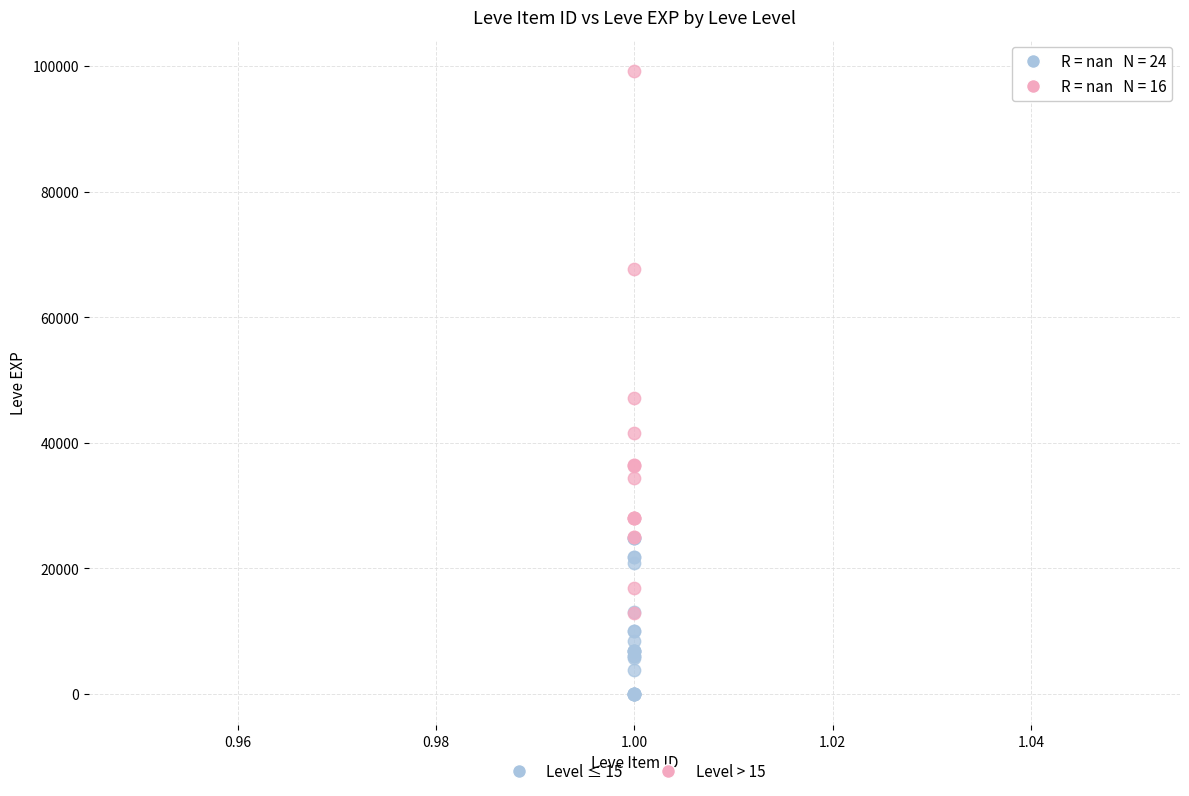

Which series reaches the minimum Y coordinate?

Level ≤ 15